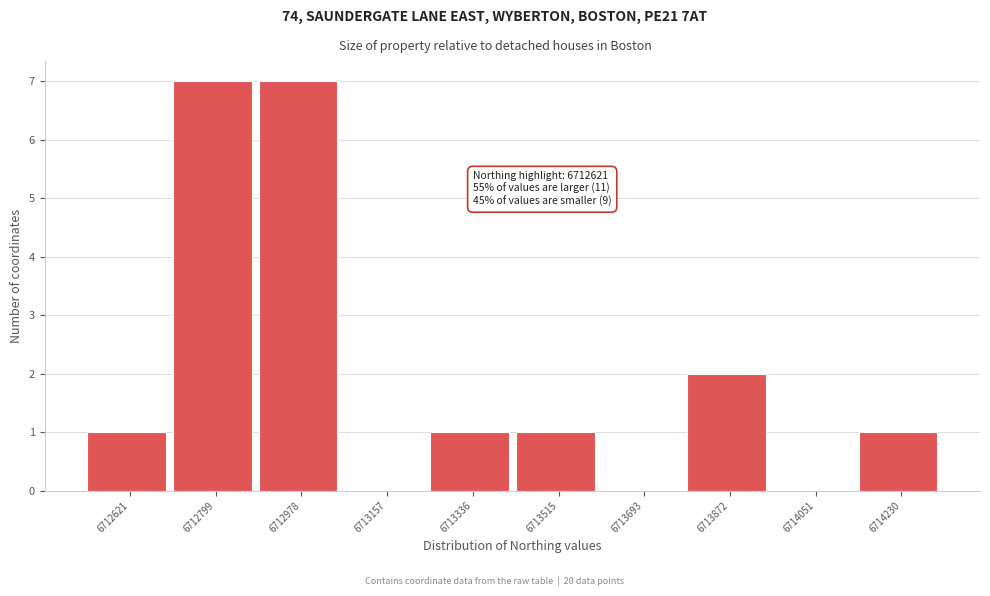

Reading right to left, extract all data points from this chart.

6714230=1	6714051=0	6713872=2	6713693=0	6713515=1	6713336=1	6713157=0	6712978=7	6712799=7	6712621=1